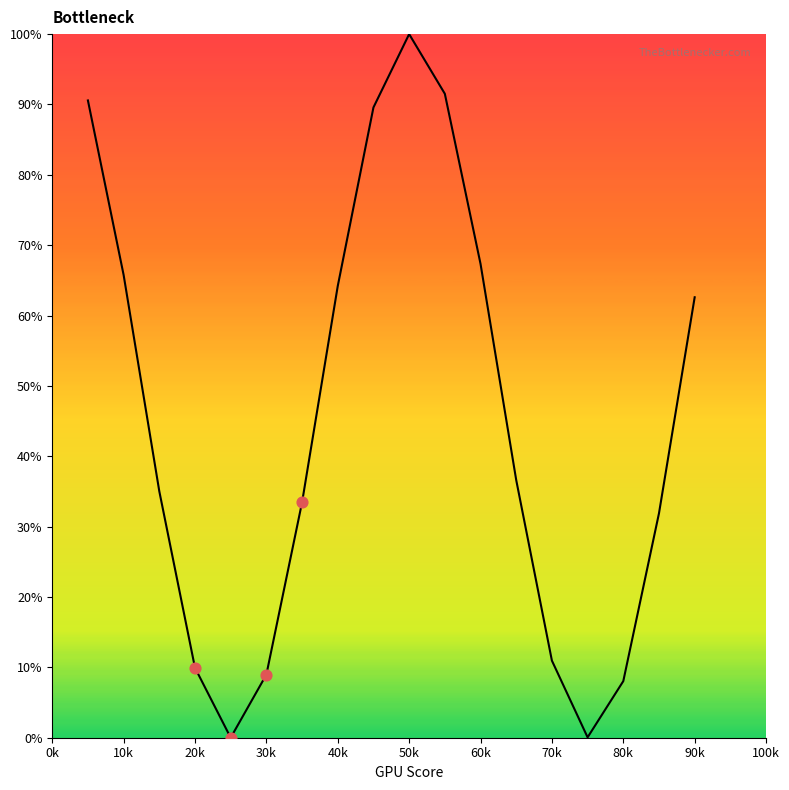

What is the difference between the maximum and minimum values?

100.0